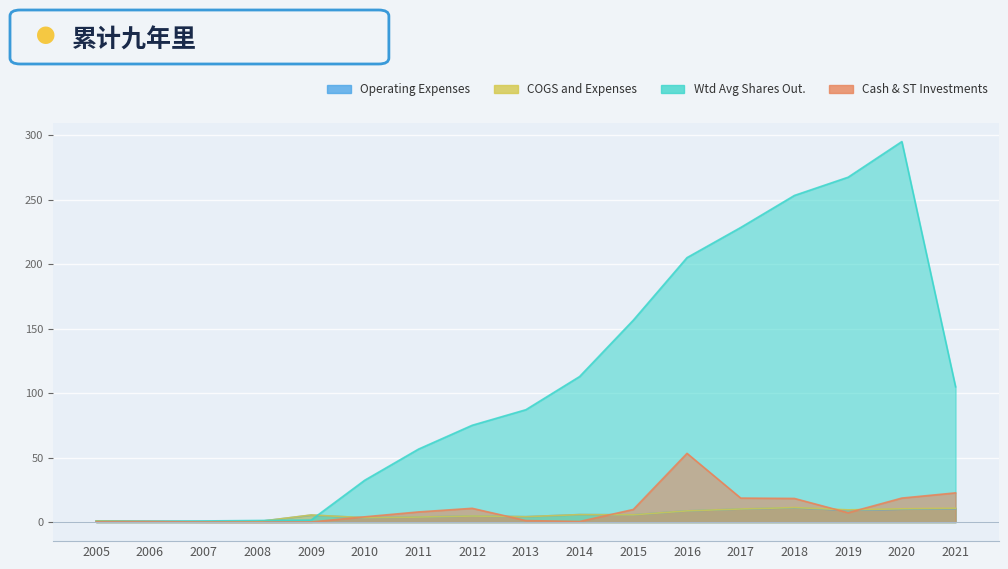

What is the difference between the second highest and second lowest values in the Weighted Average Shares Outstanding series?

266.7